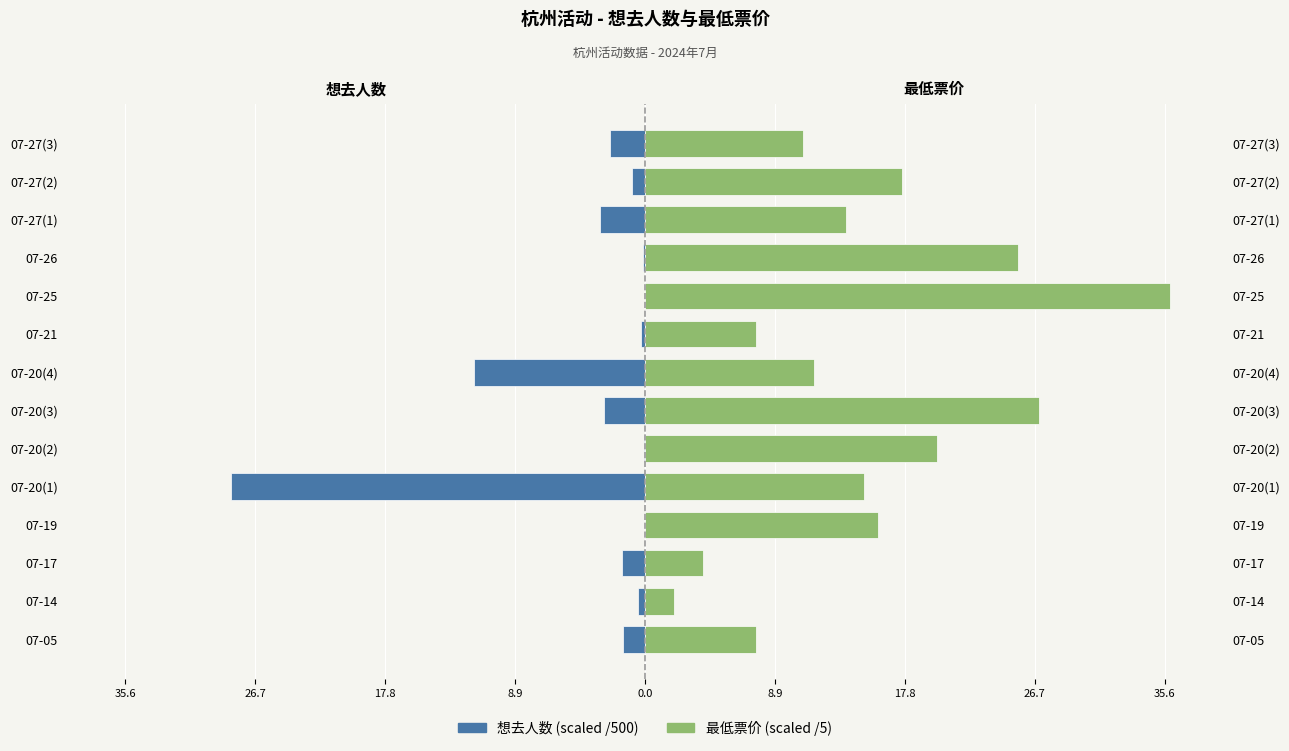

How many groups of bars are there?

14